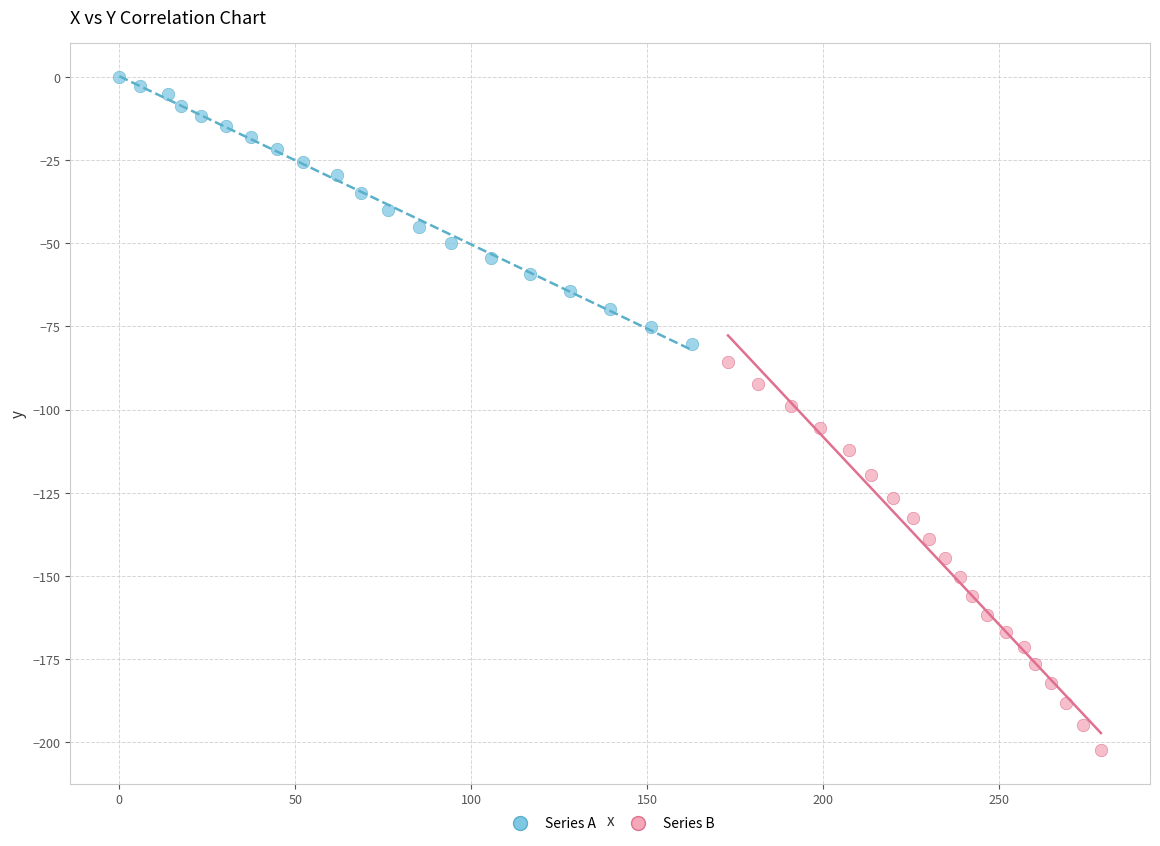

Which series reaches the minimum Y coordinate?

Series B